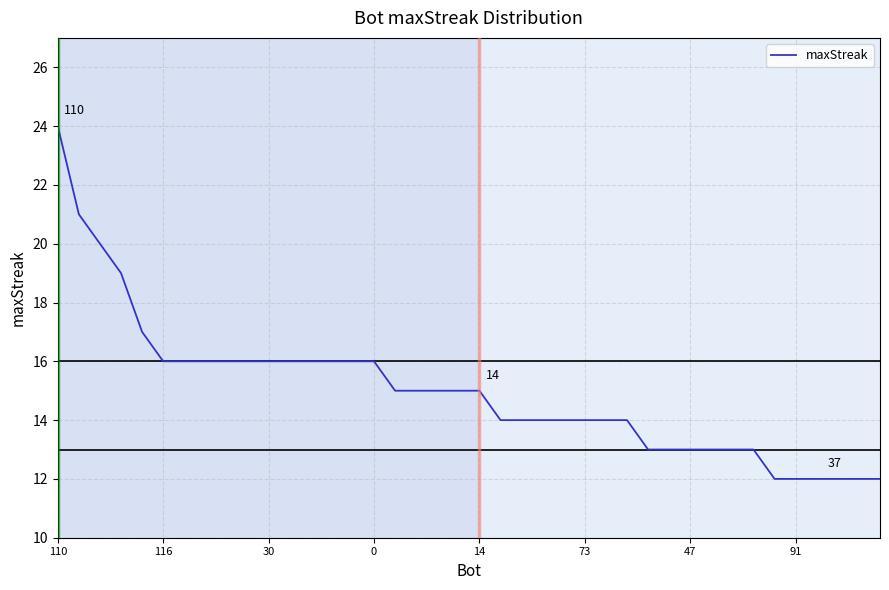

What is the minimum value shown in the chart?

12